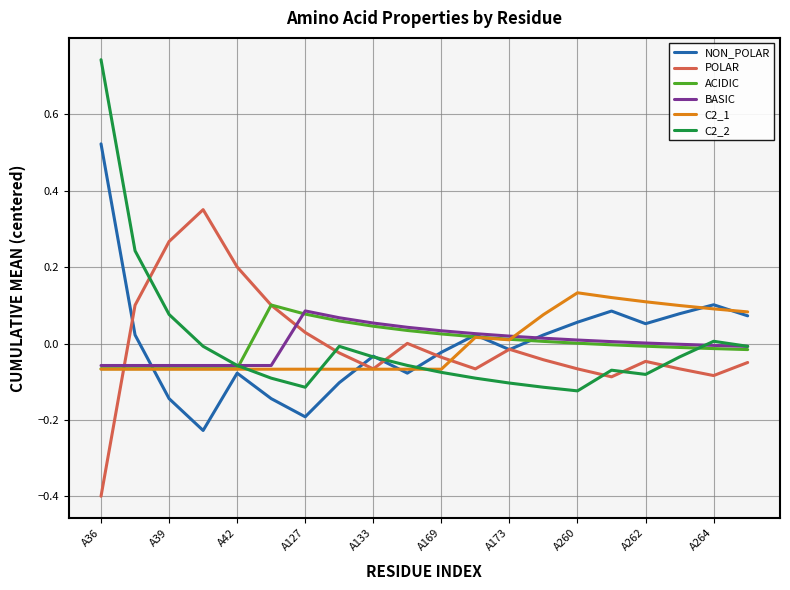

How many distinct data groups are displayed?

6